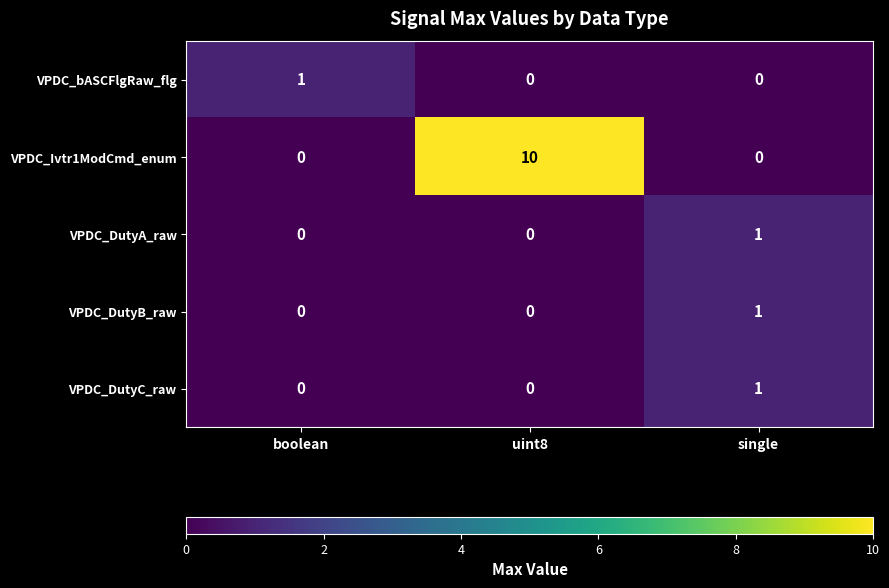

What is the maximum value shown in the chart?

10